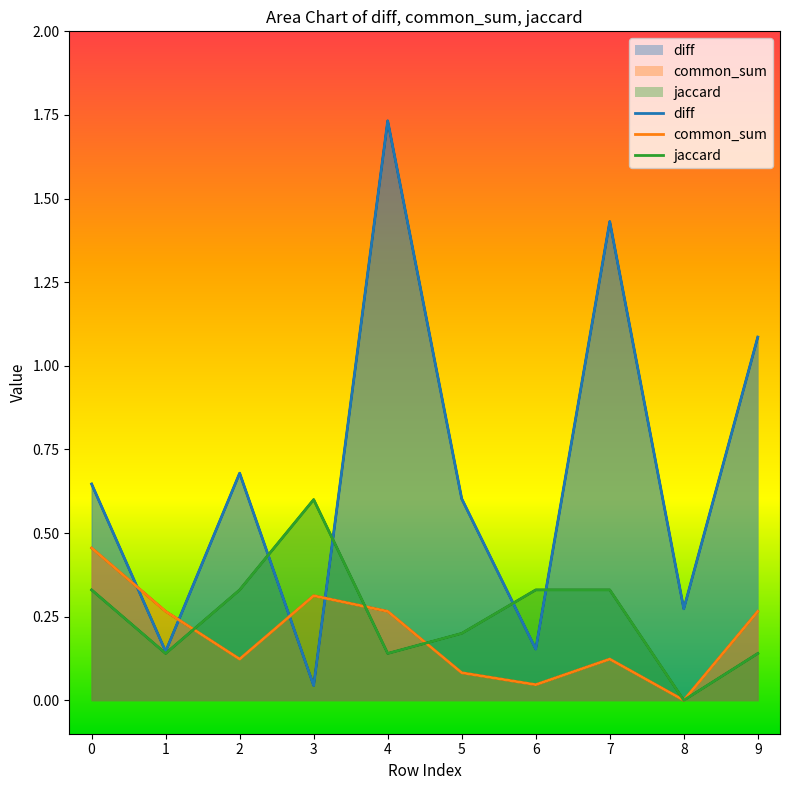

What is the difference between the common_sum values at 7 and 4?

0.1